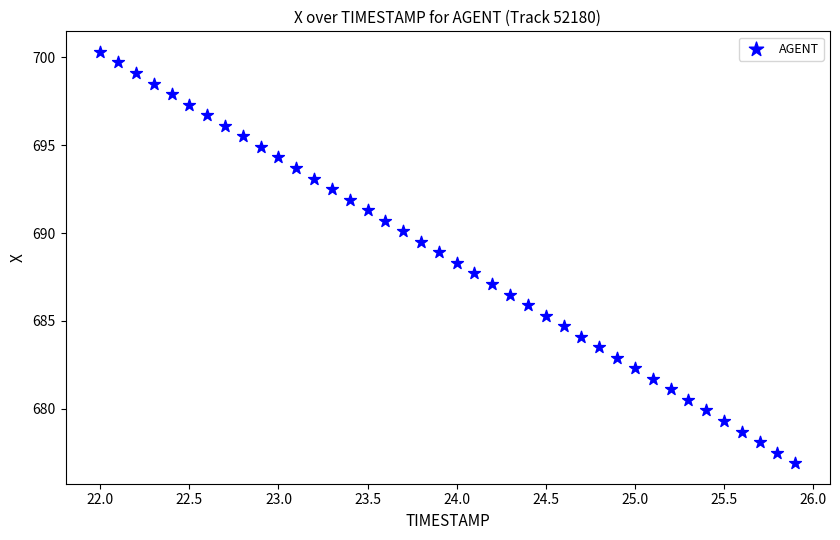

What is the range of X values (max minus min)?

3.9